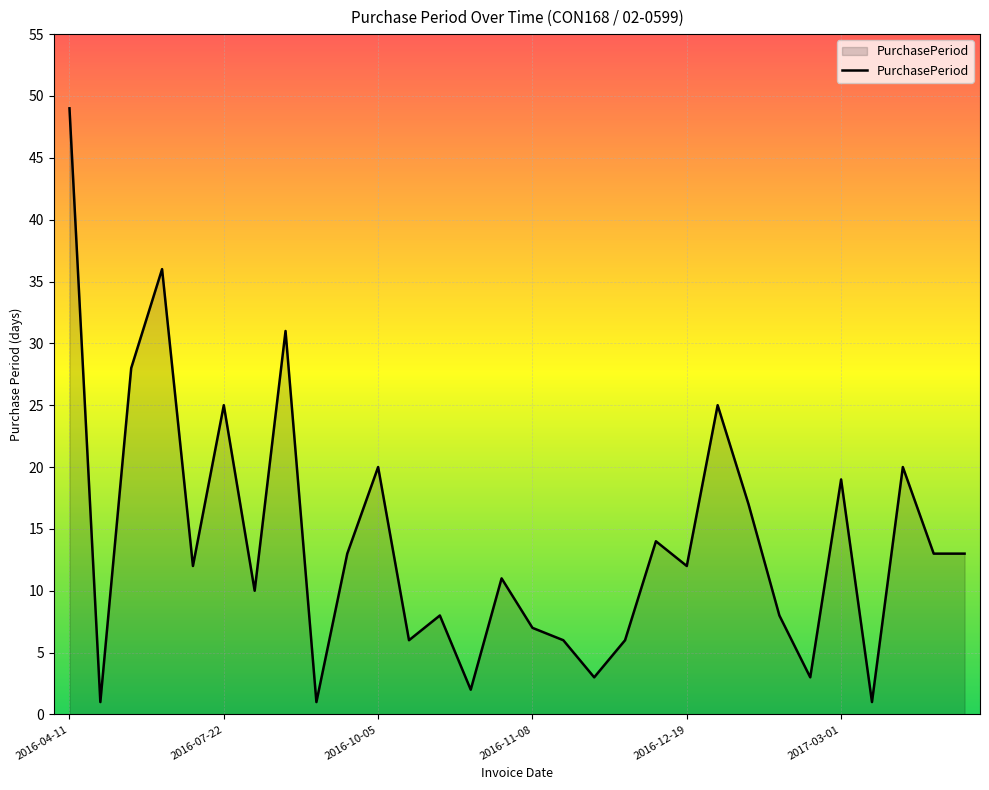

What is the maximum value shown in the chart?

49